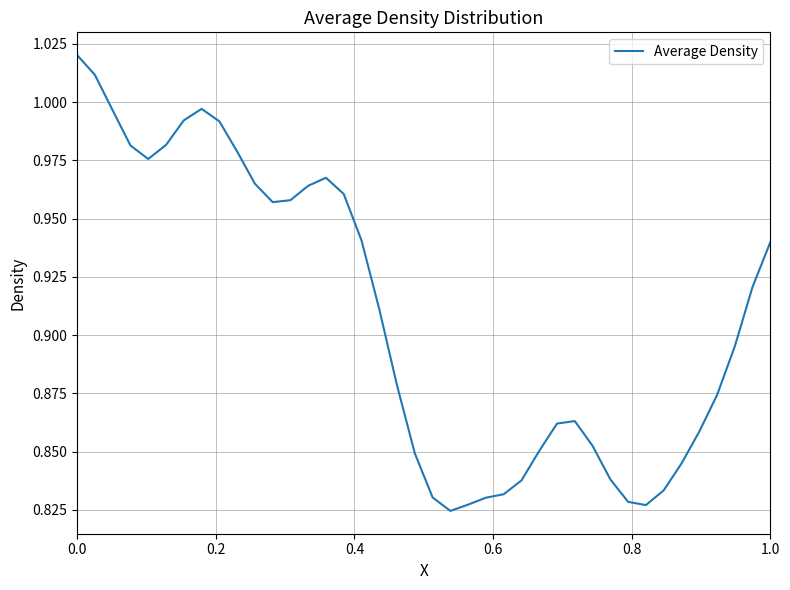

How many interior local peaks (higher than both neighbors) does the data have?

3